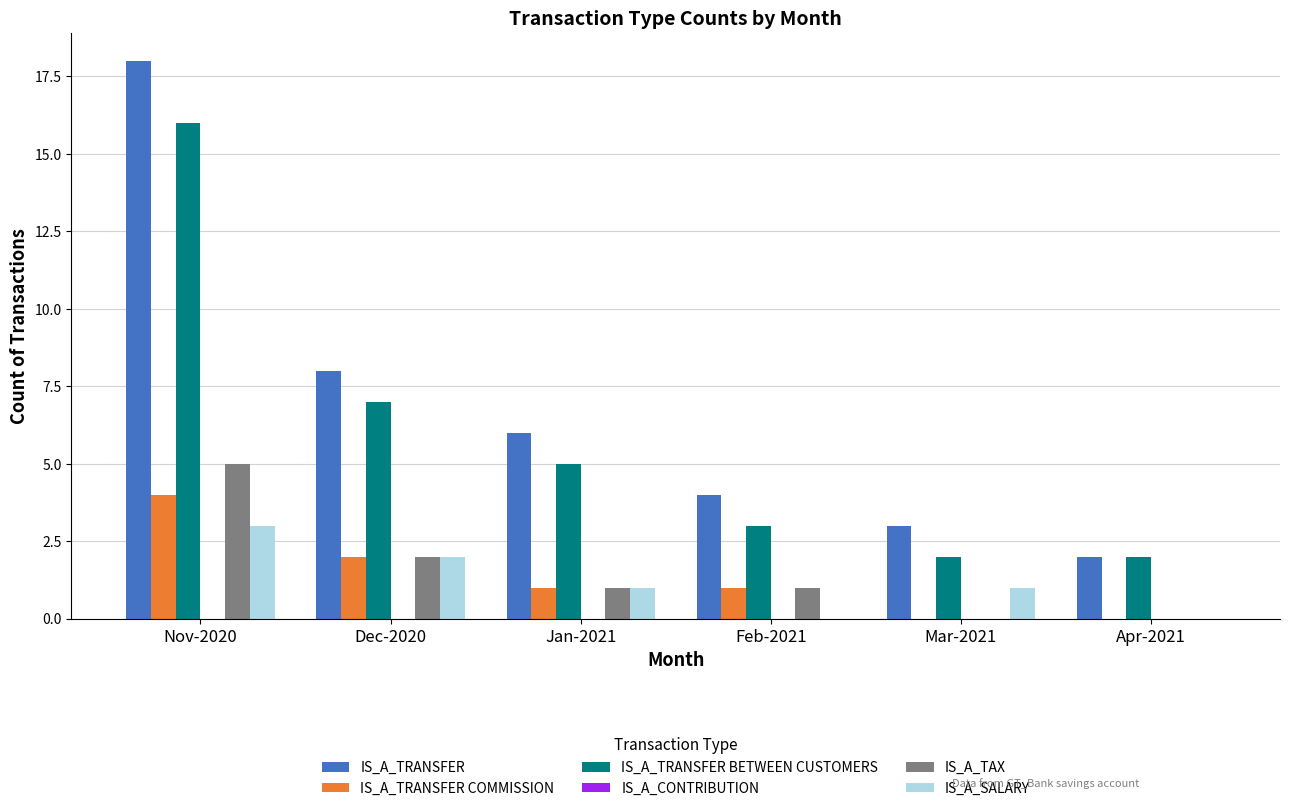

Are the bars grouped side by side (vs. stacked)?

Yes